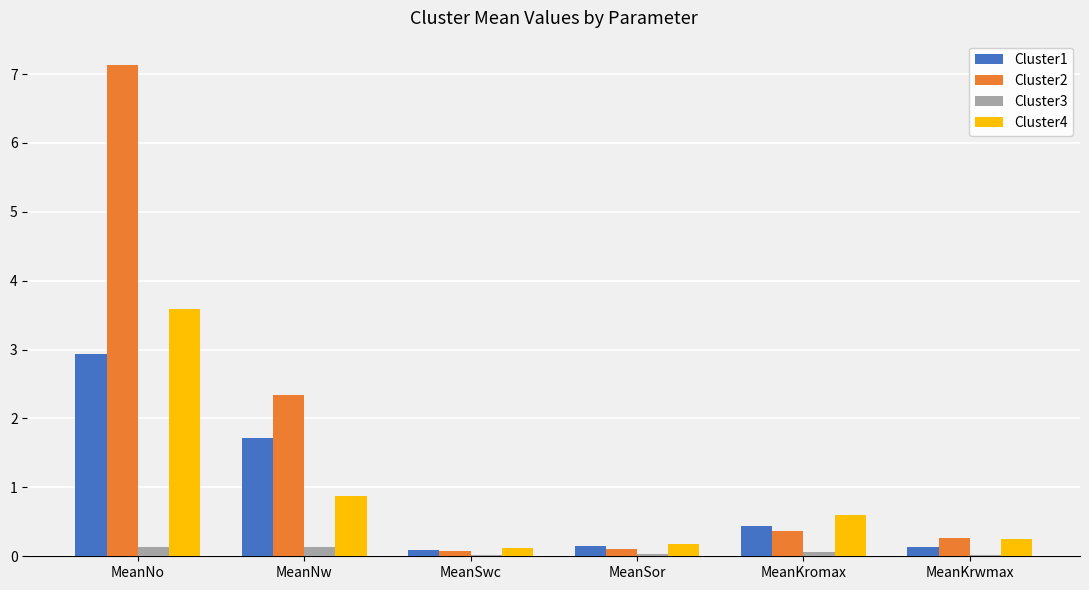

What are all the series names shown in the legend?

Cluster1, Cluster2, Cluster3, Cluster4